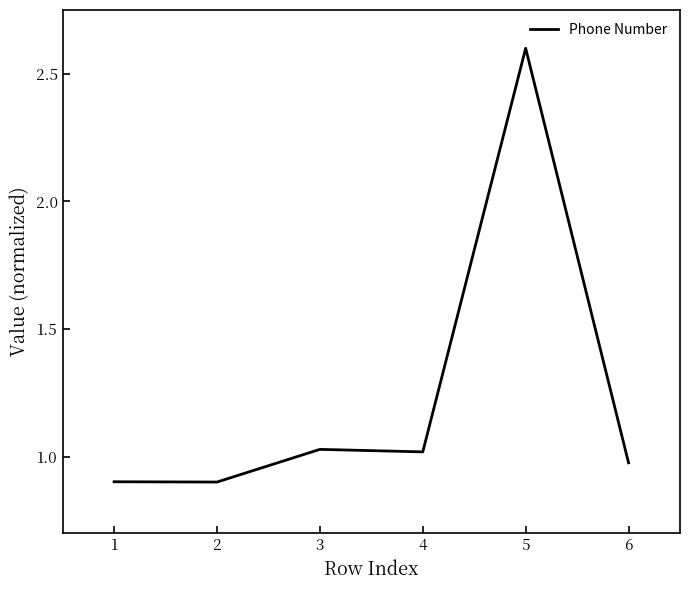

What is the difference between the maximum and second lowest values?

1.7